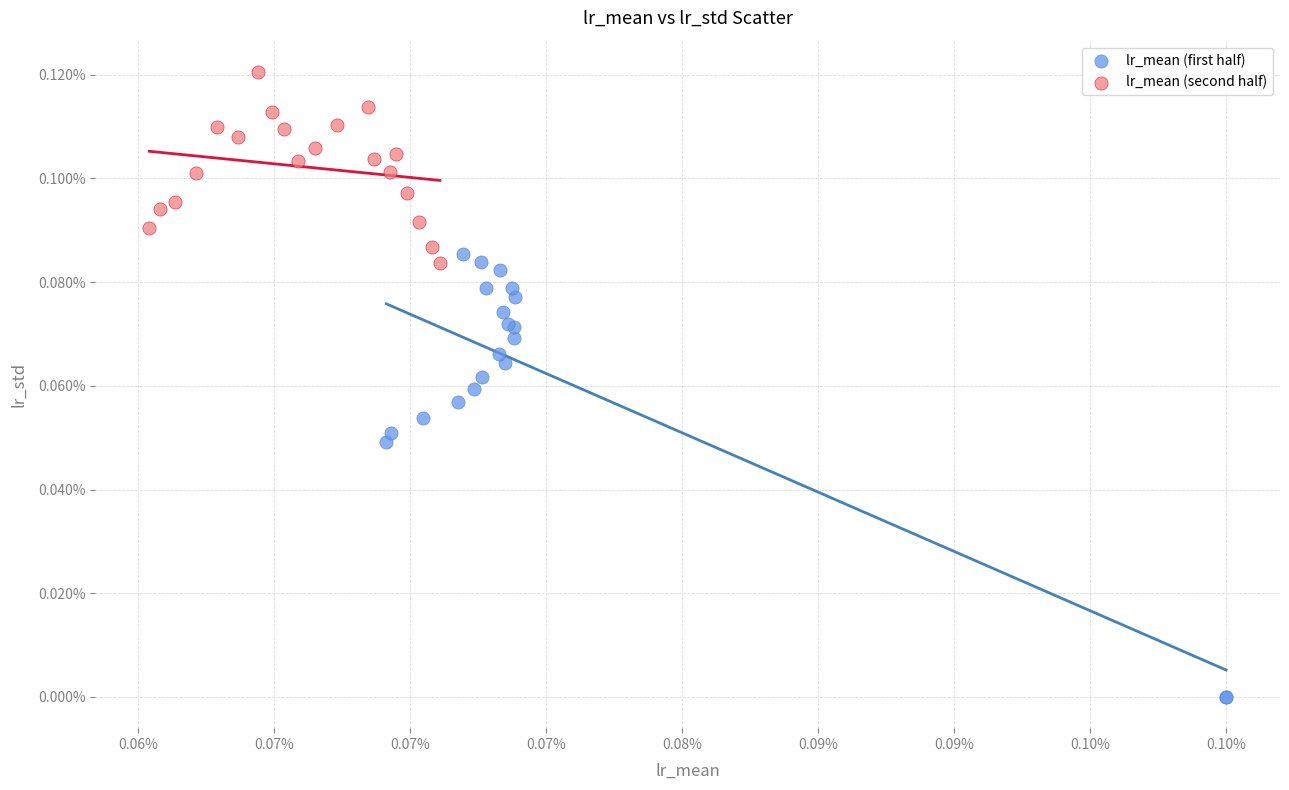

What are all the series names shown in the legend?

lr_mean (first half), lr_mean (second half)